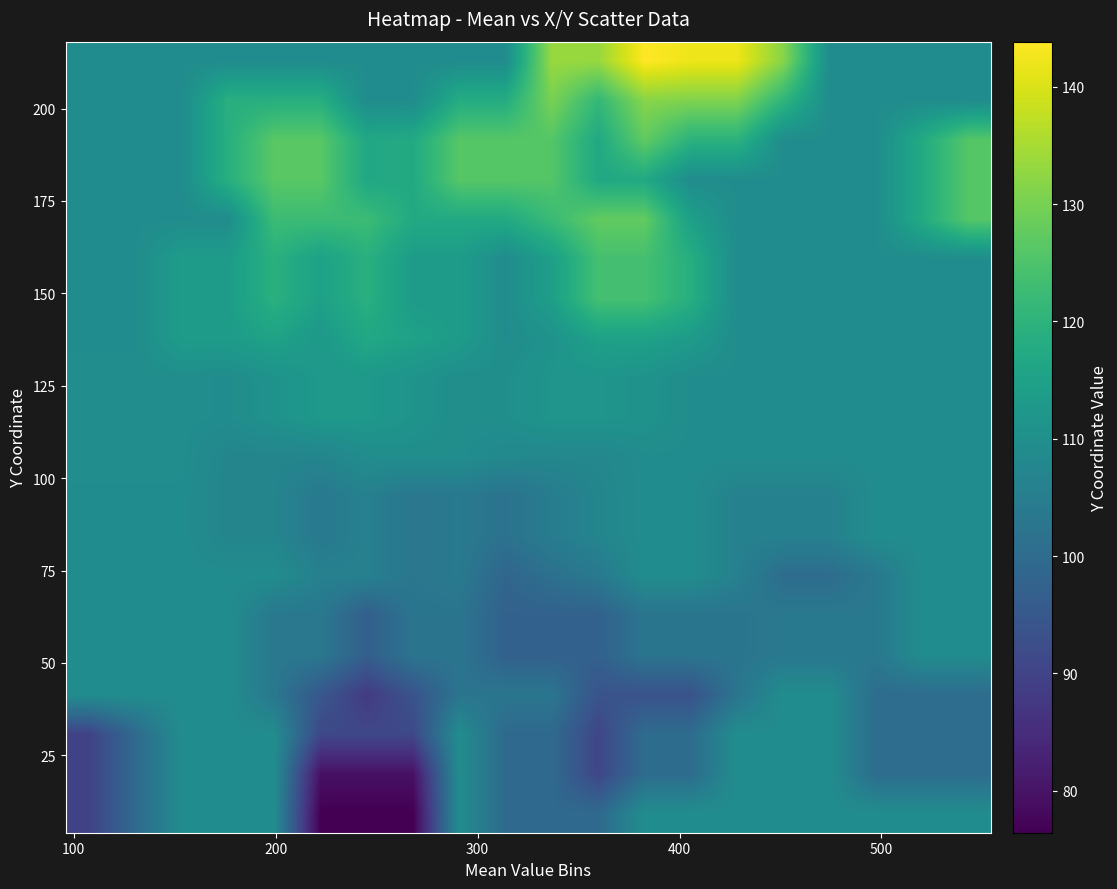

How many series are shown in this chart?

20